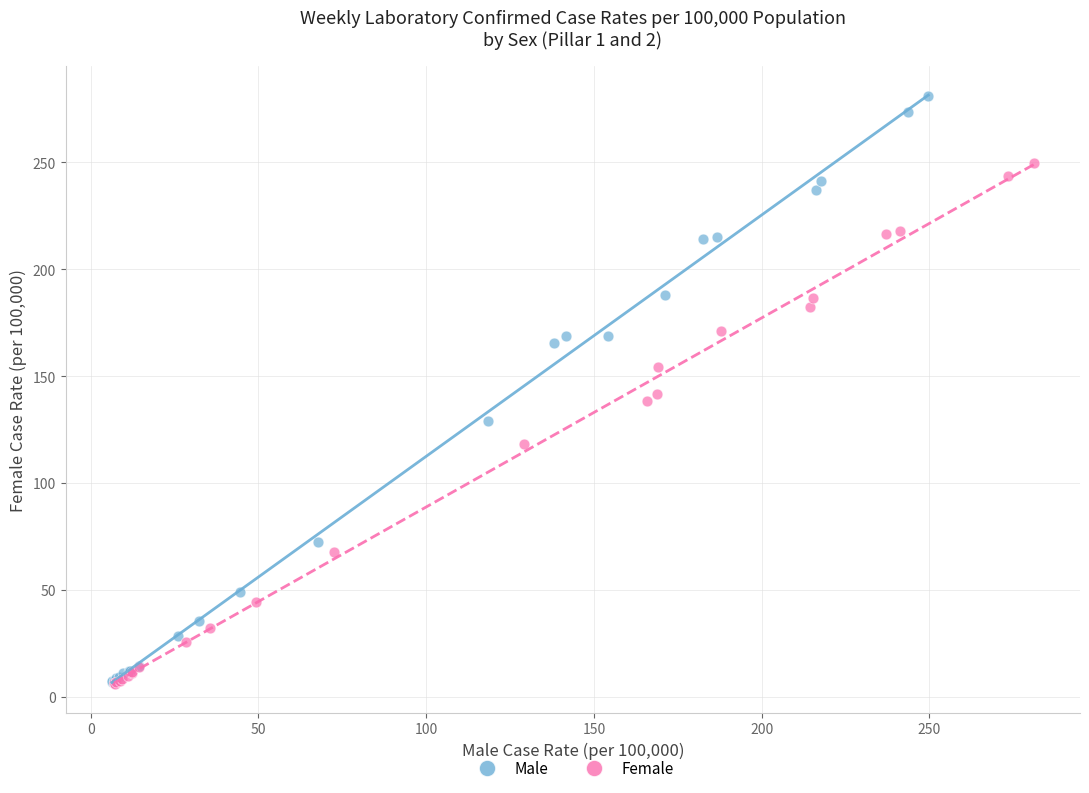

Which series reaches the maximum Y coordinate?

Male